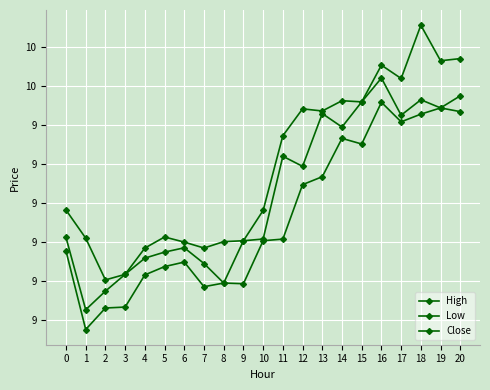

At which category is the sum across all series the highest?

18